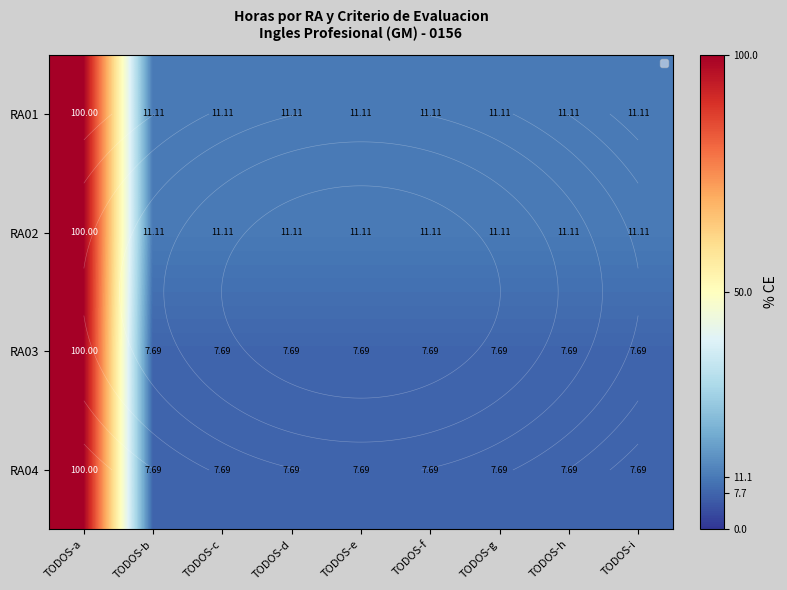

How many series are shown in this chart?

4